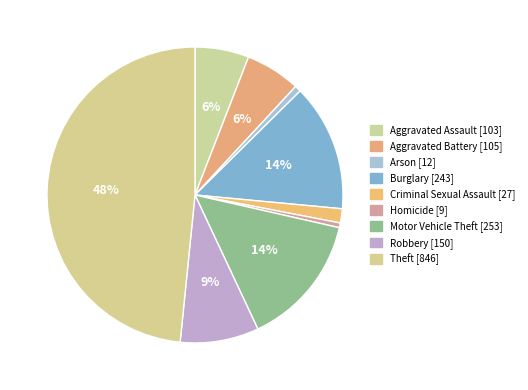

Between Aggravated Battery and Homicide, which is larger?

Aggravated Battery